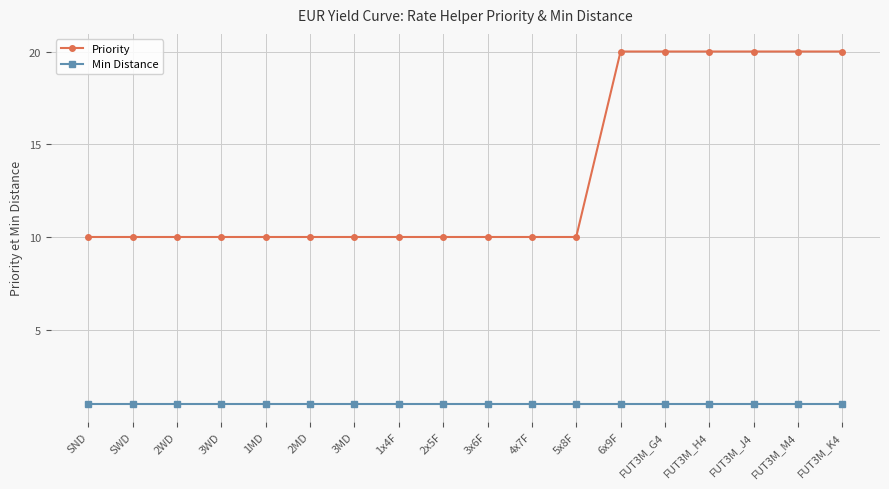

Which series has the largest range (max minus min)?

Priority